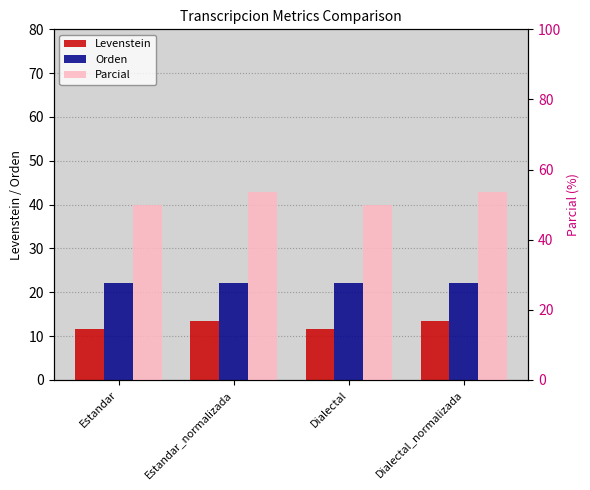

What is the spread (max minus min) of values at Dialectal?

38.4